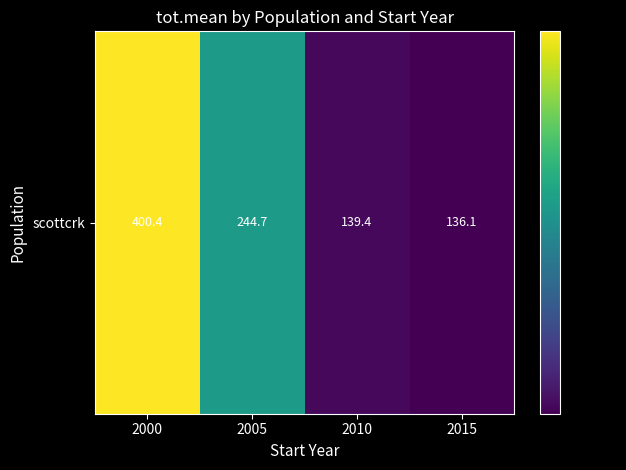

At which category does the chart reach its peak across all series?

2000